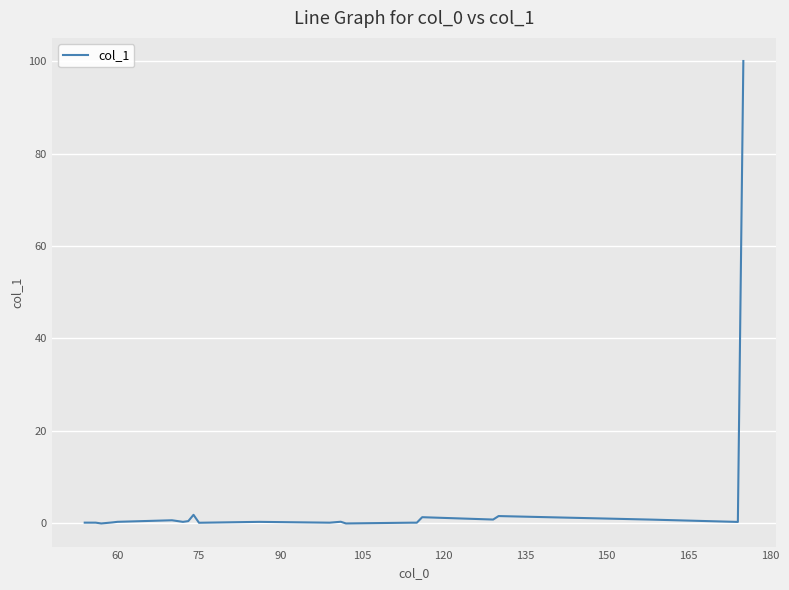

True or false: there are more than 0 points higher than both neighbors.

True